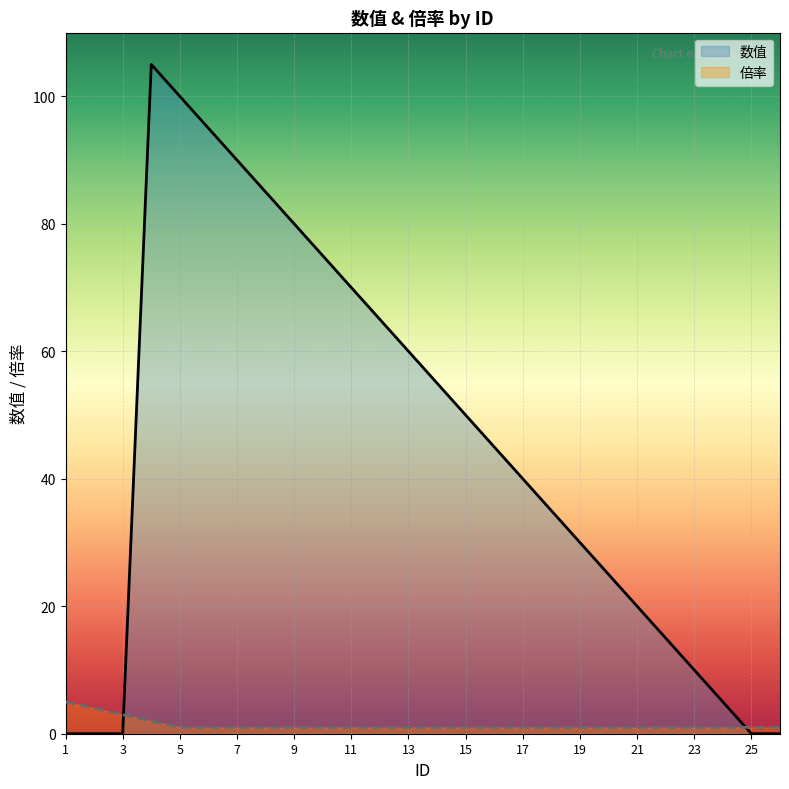

At 25, list the series in order from smallest to largest.

数值, 倍率